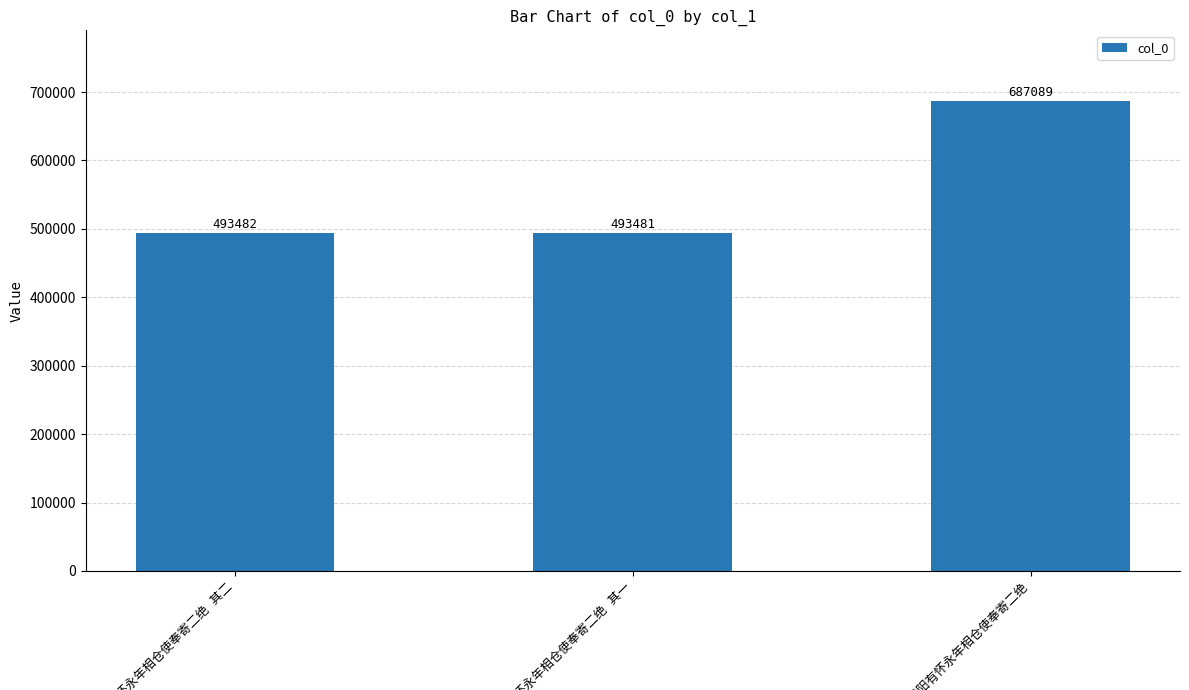

What is the minimum value shown in the chart?

493481